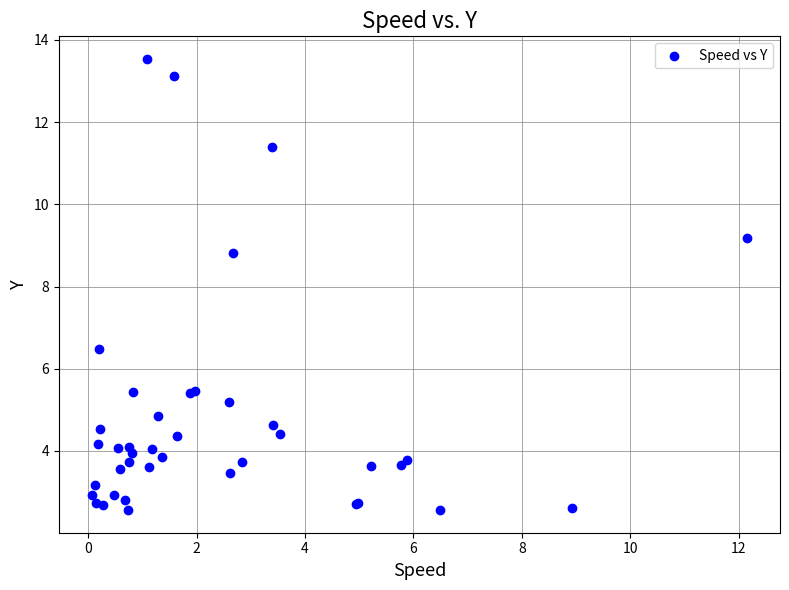

What Y value in the scatter plot is closest to 8?

8.8